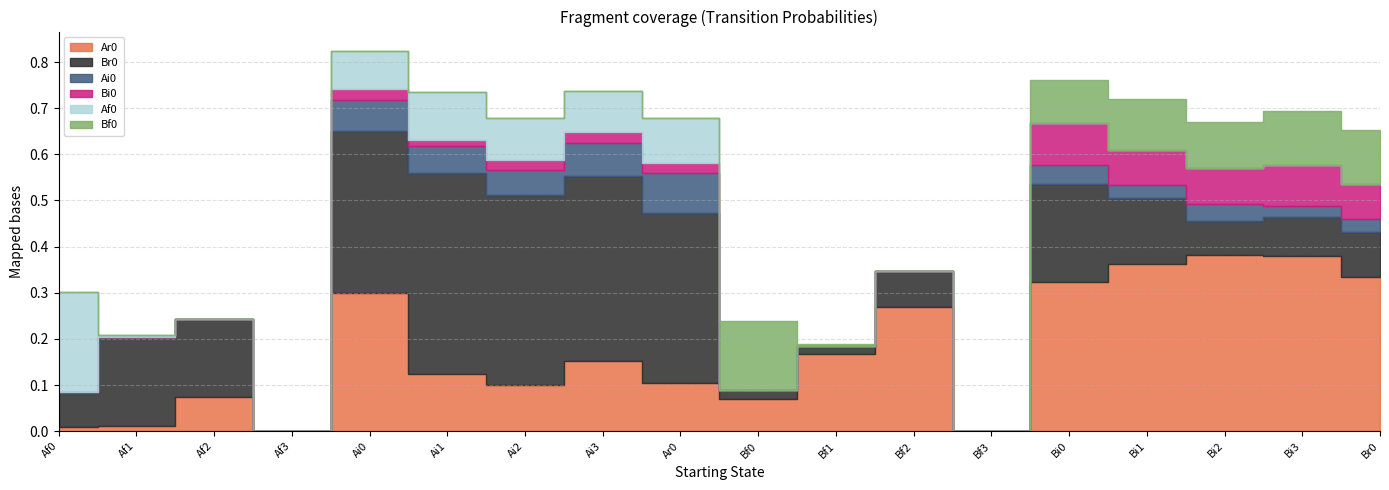

What is the total value across all series at Ai2?

0.7